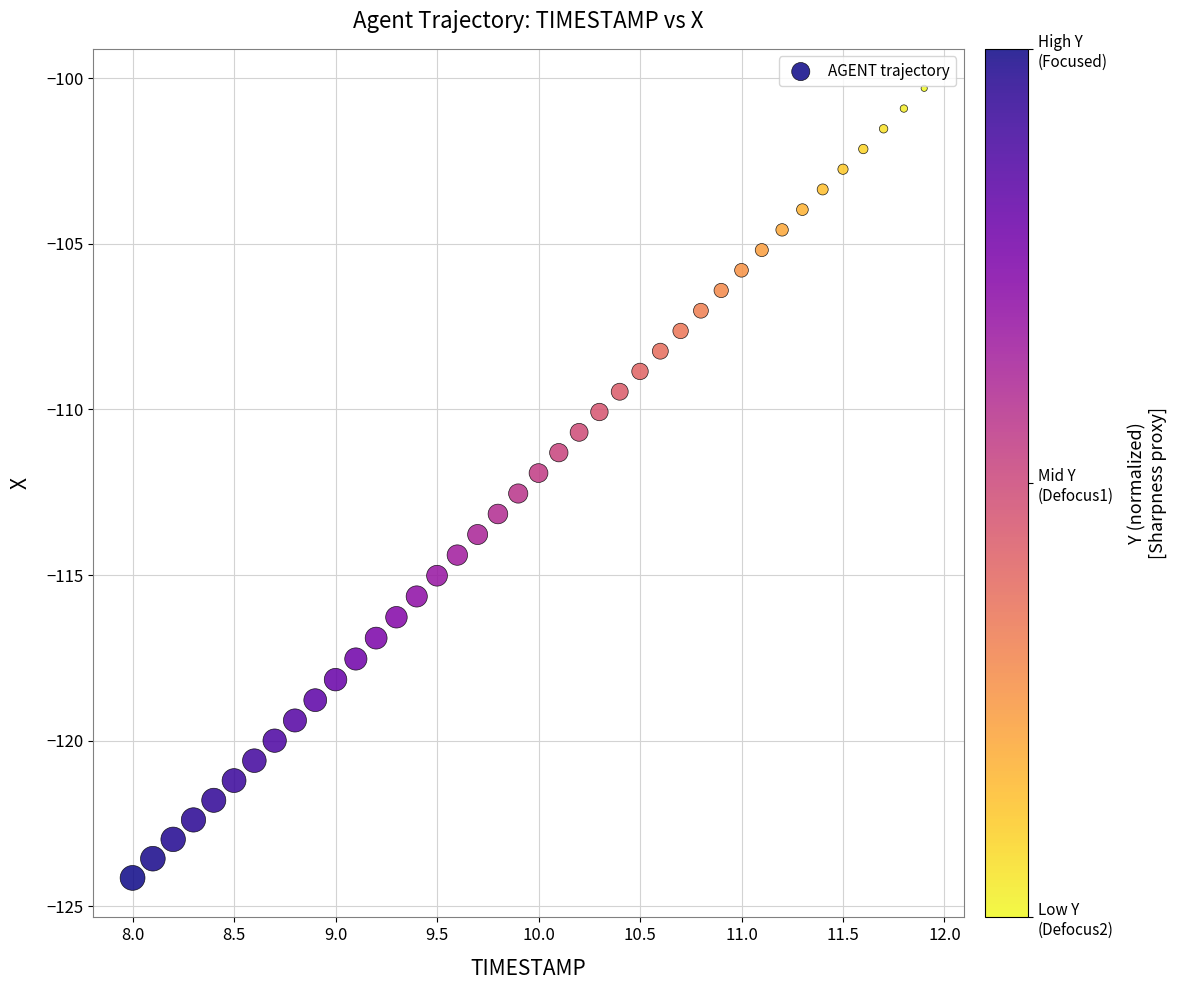

What is the range of X values (max minus min)?

3.9